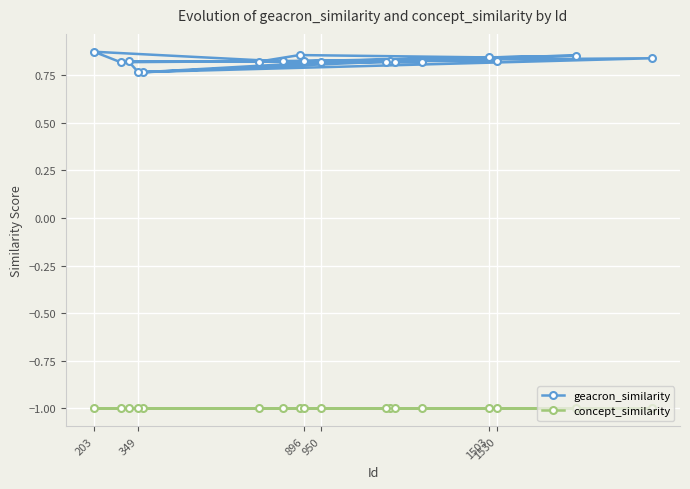

List the series in order of their peak value, highest first.

geacron_similarity, concept_similarity